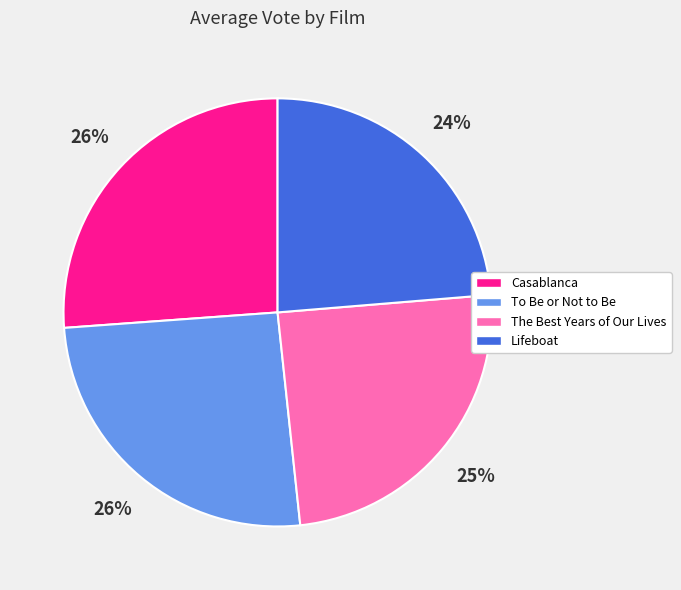

Which has a higher value, Casablanca or Lifeboat?

Casablanca